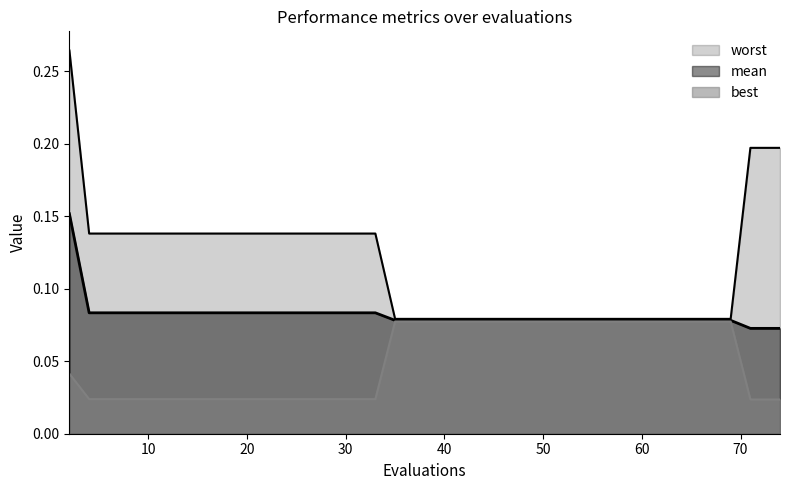

Which series has the largest total across all categories?

worst